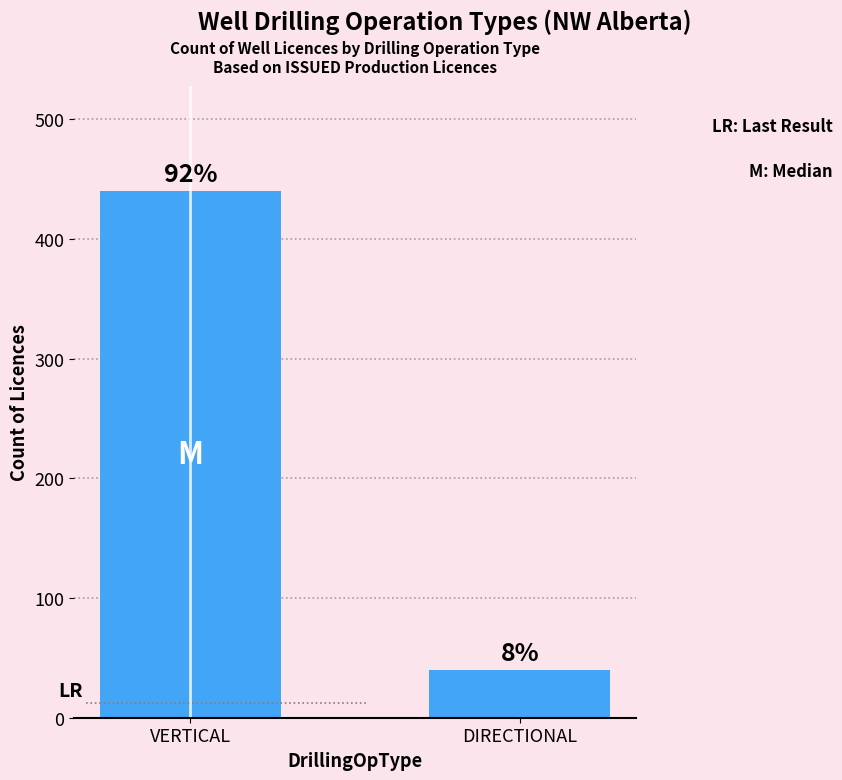

What is the label of the 2nd bar from the right?

VERTICAL